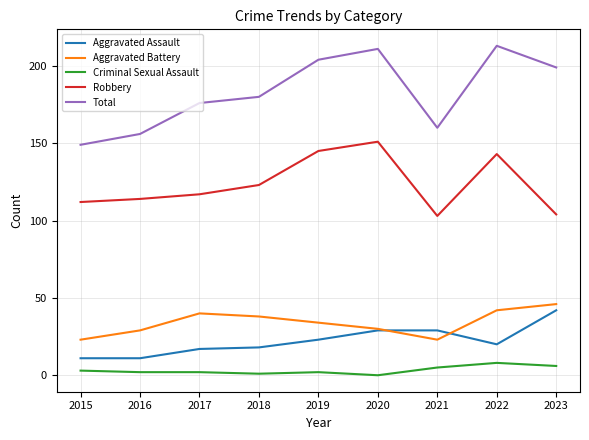

Which series has the largest range (max minus min)?

Total